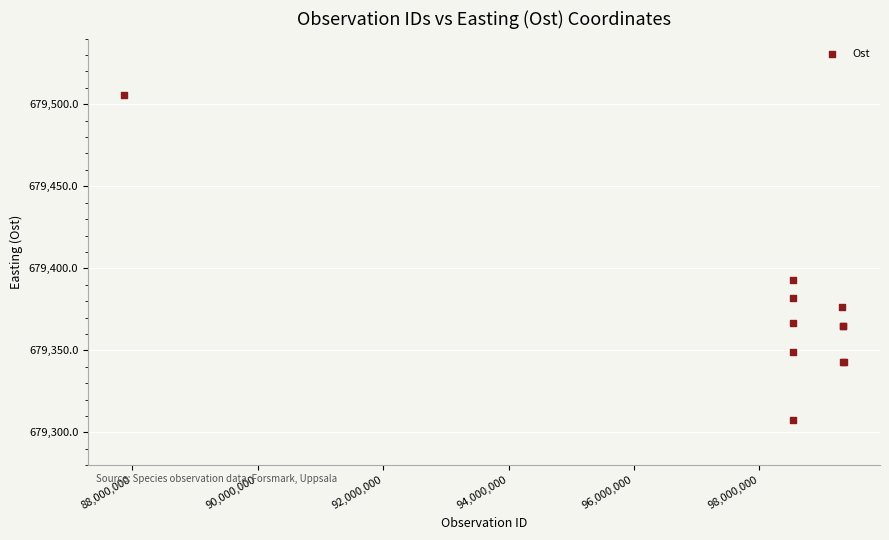

What Y value in the scatter plot is closest to 679406?

679393.0